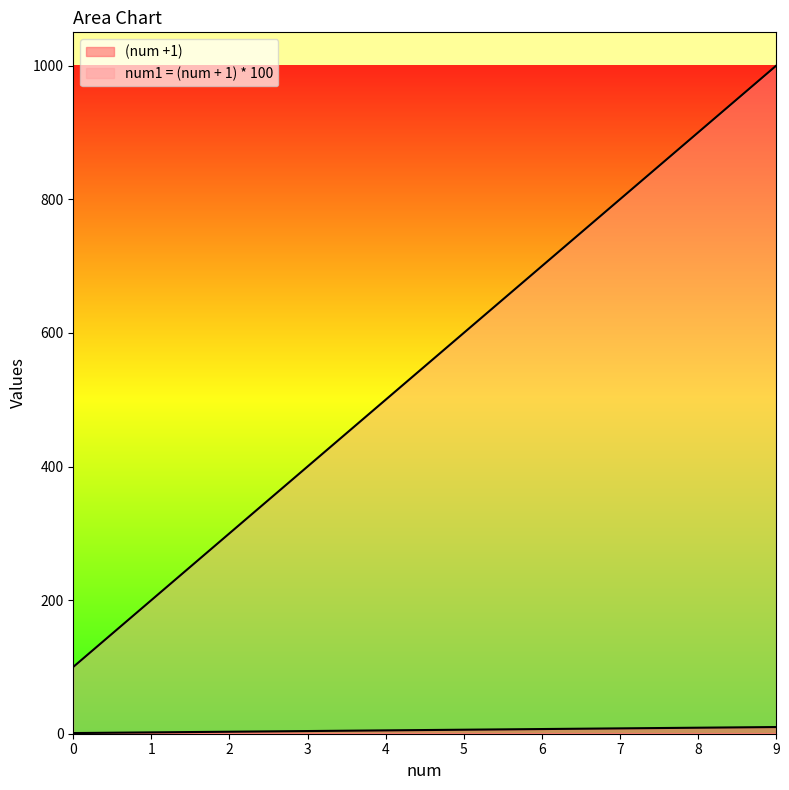

What is the value of the num1 = (num + 1) * 100 point at the 2nd from the left?

200